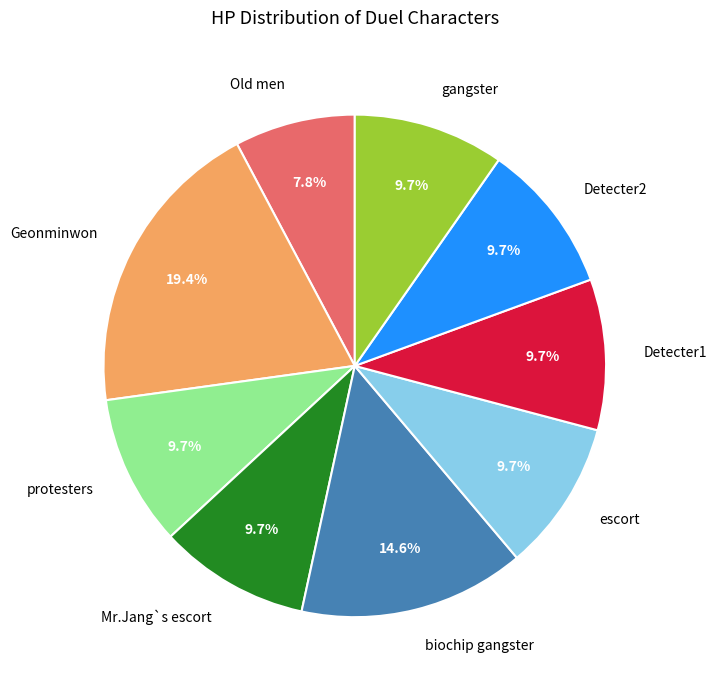

Between Detecter1 and Old men, which is larger?

Detecter1